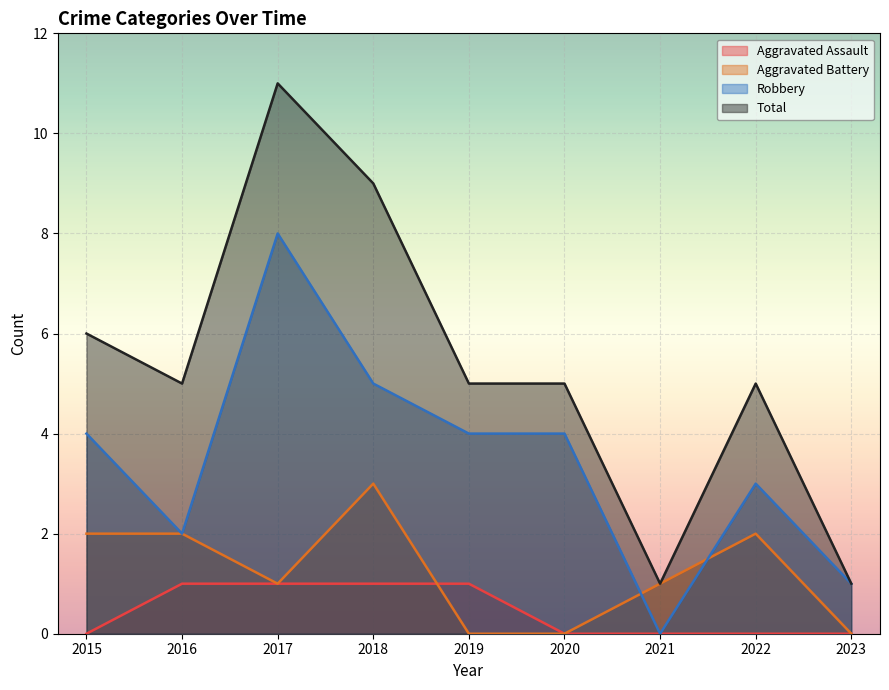

Reading right to left, extract all data points from this chart.

Aggravated Assault: 0	0	0	0	1	1	1	1	0
Aggravated Battery: 0	2	1	0	0	3	1	2	2
Robbery: 1	3	0	4	4	5	8	2	4
Total: 1	5	1	5	5	9	11	5	6